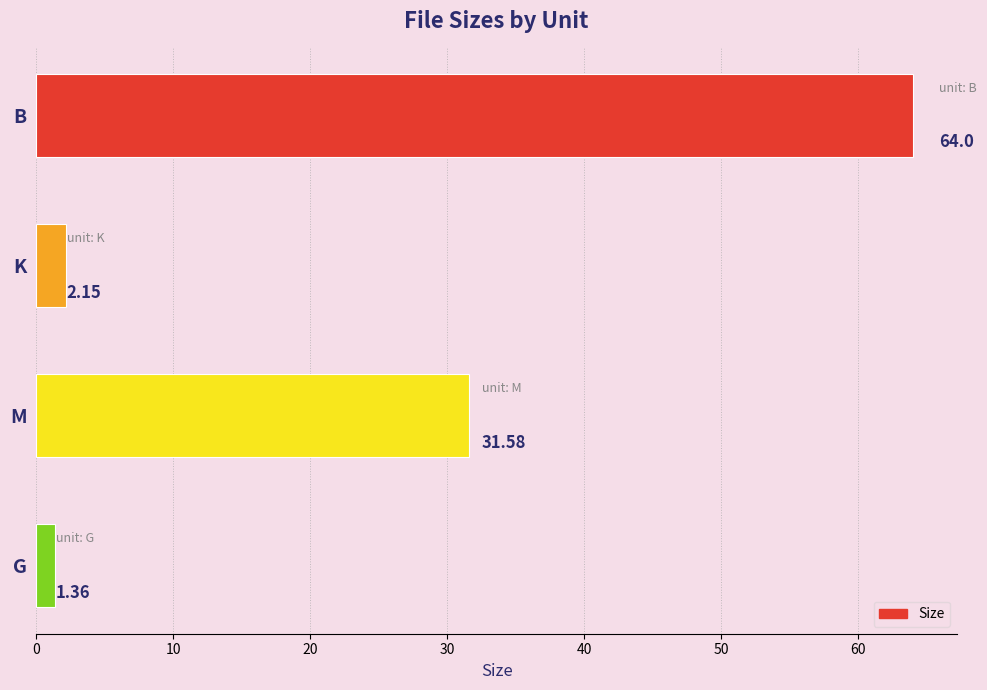

Does the chart contain stacked bars?

No